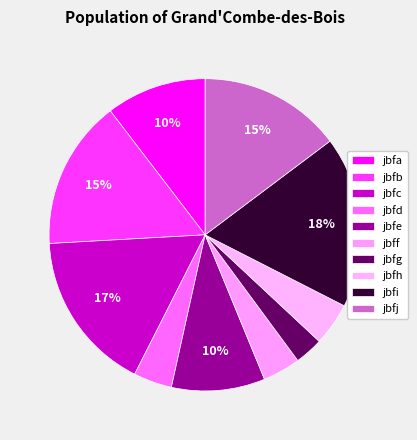

True or false: jbfh accounts for 17% of the total.

False